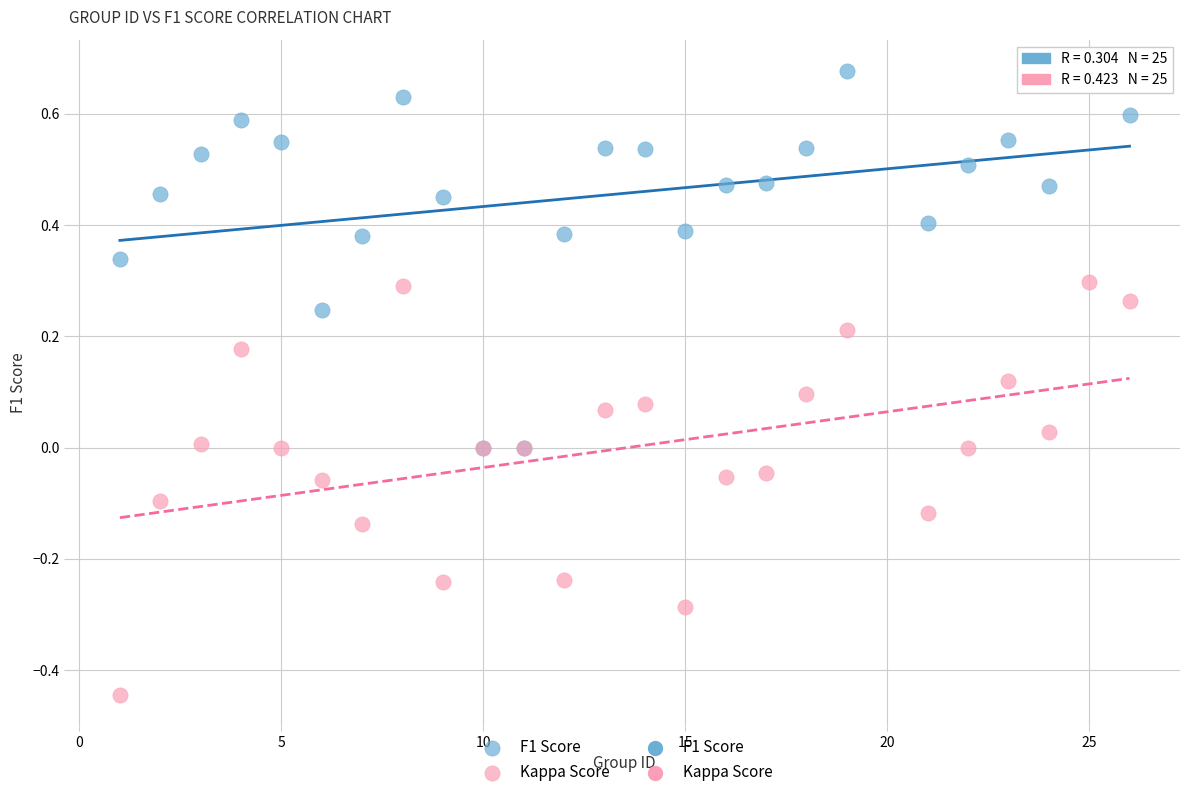

Which series has the largest Y range (max minus min)?

Kappa Score